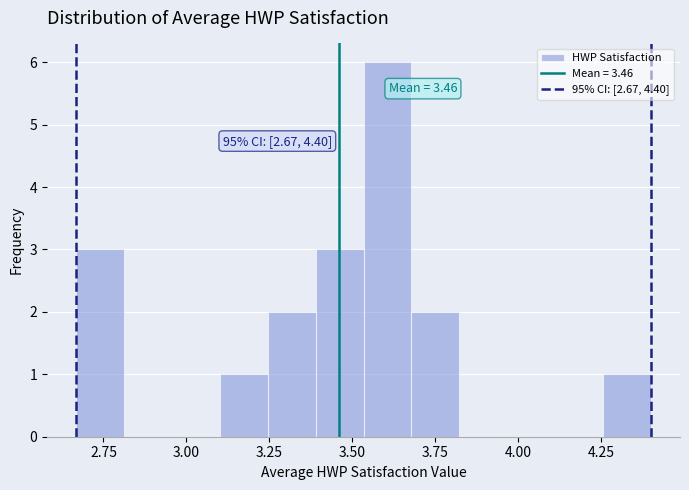

Around what value on the x-axis is the tallest bar? Give the approximate position of its centre, as read against the axis.

3.60